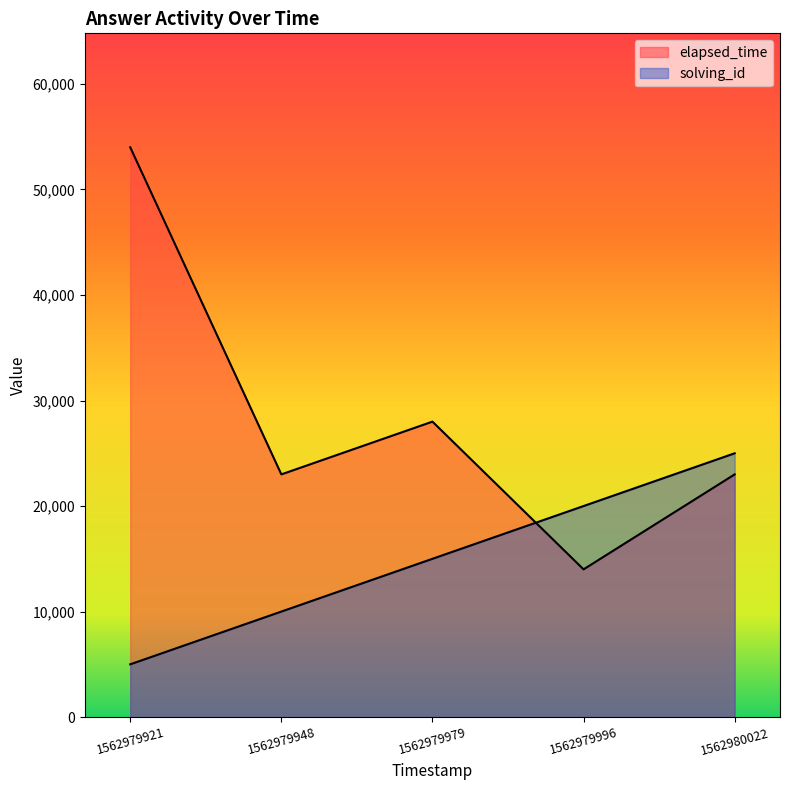

The value of elapsed_time at 1562979996 is 5812. True or false?

False